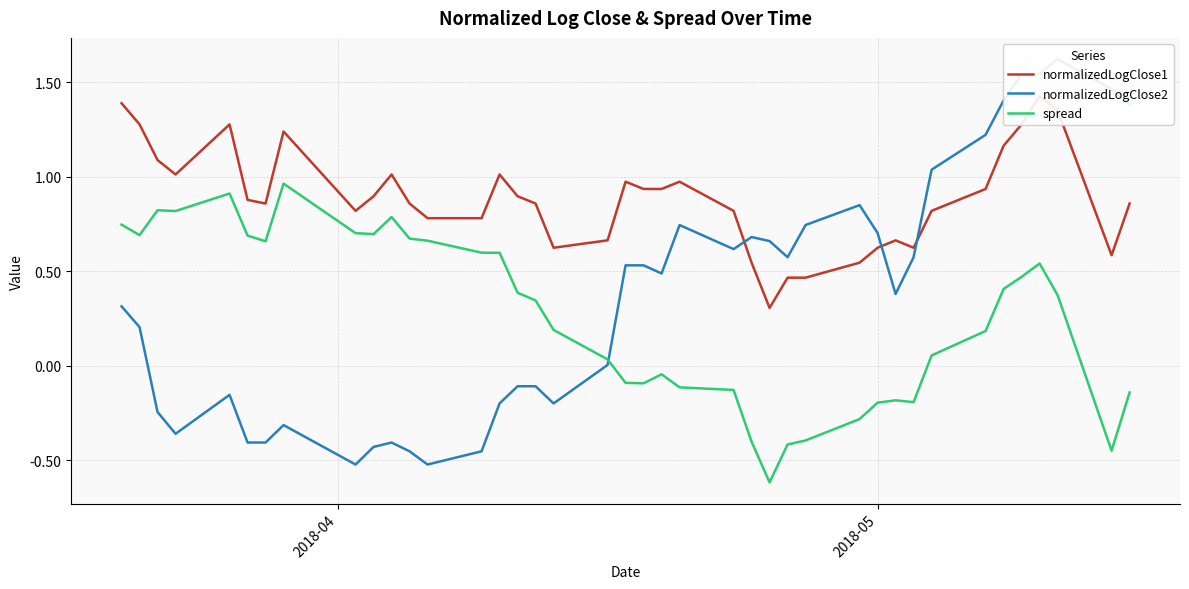

How many lines are shown in the chart?

3